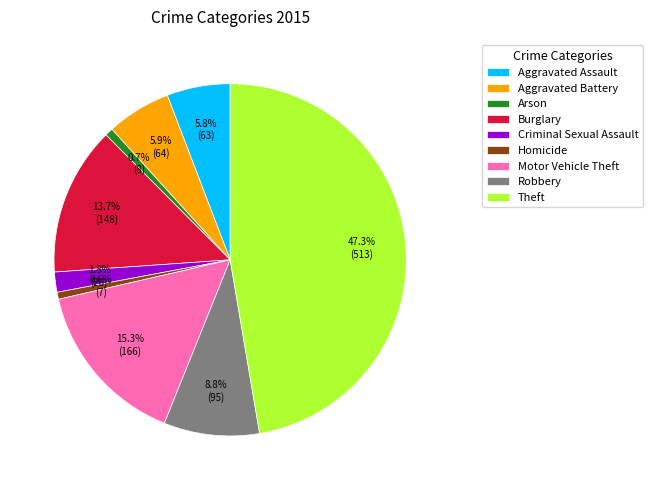

Is there any slice that represents more than half of the pie?

No